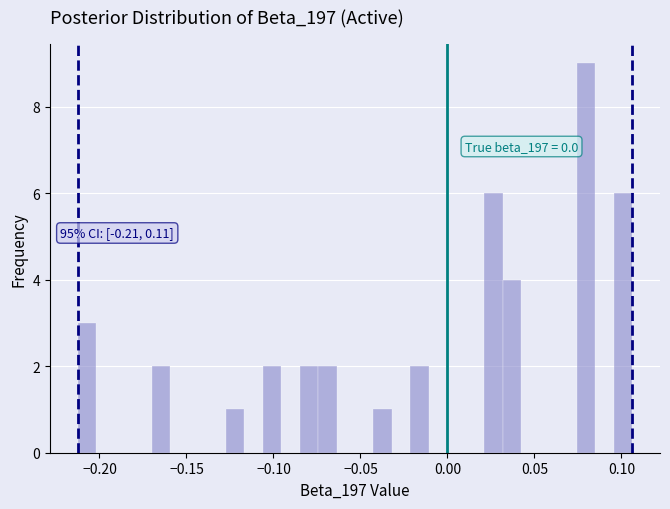

Read against the x-axis, roughly where is the centre of the tallest bar?

0.080